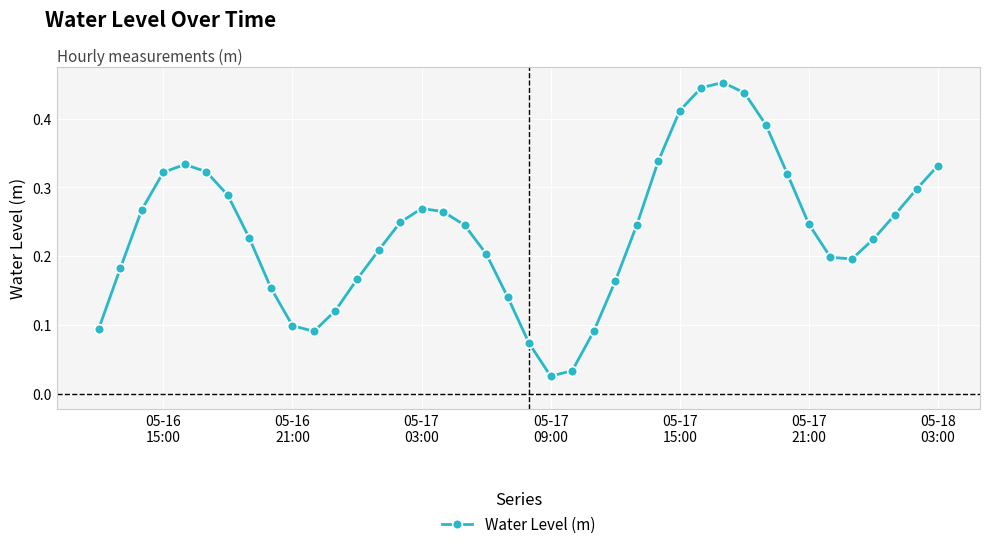

How many points are higher than both their immediate neighbors (excluding endpoints)?

3